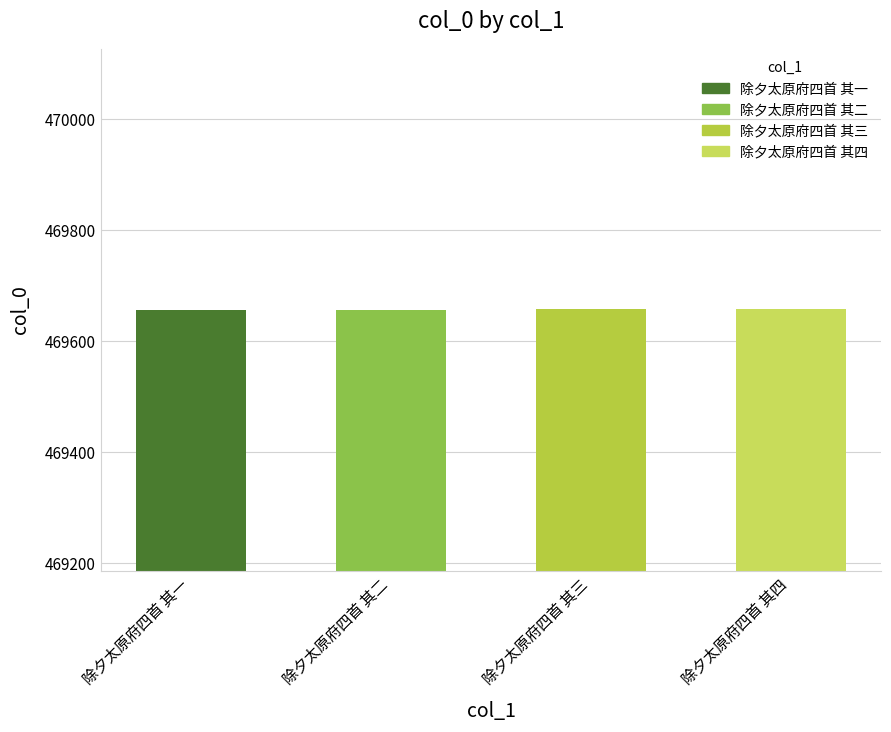

What is the sum of all values?

1878626